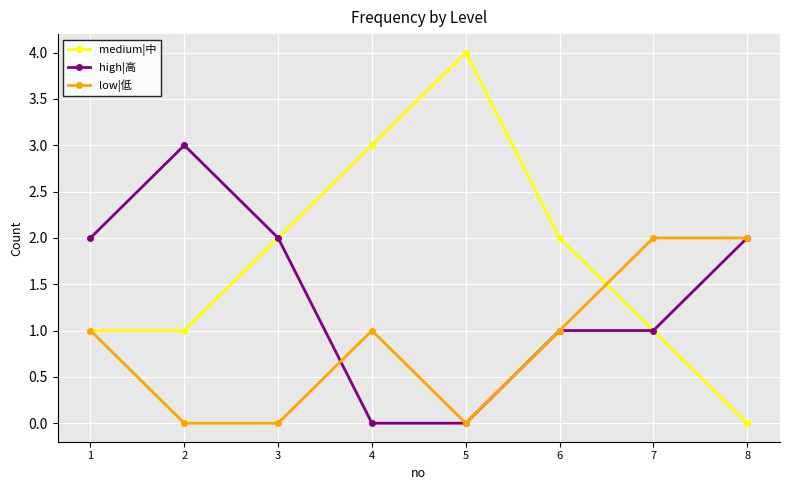

True or false: high|高 and low|低 intersect in this chart.

True